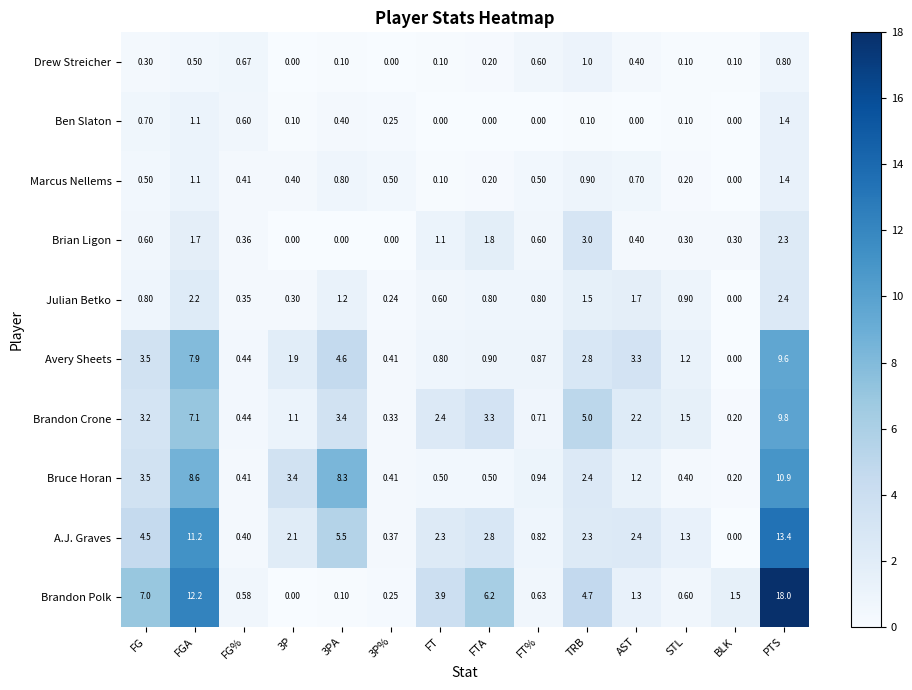

Which series has the largest range (max minus min)?

Brandon Polk